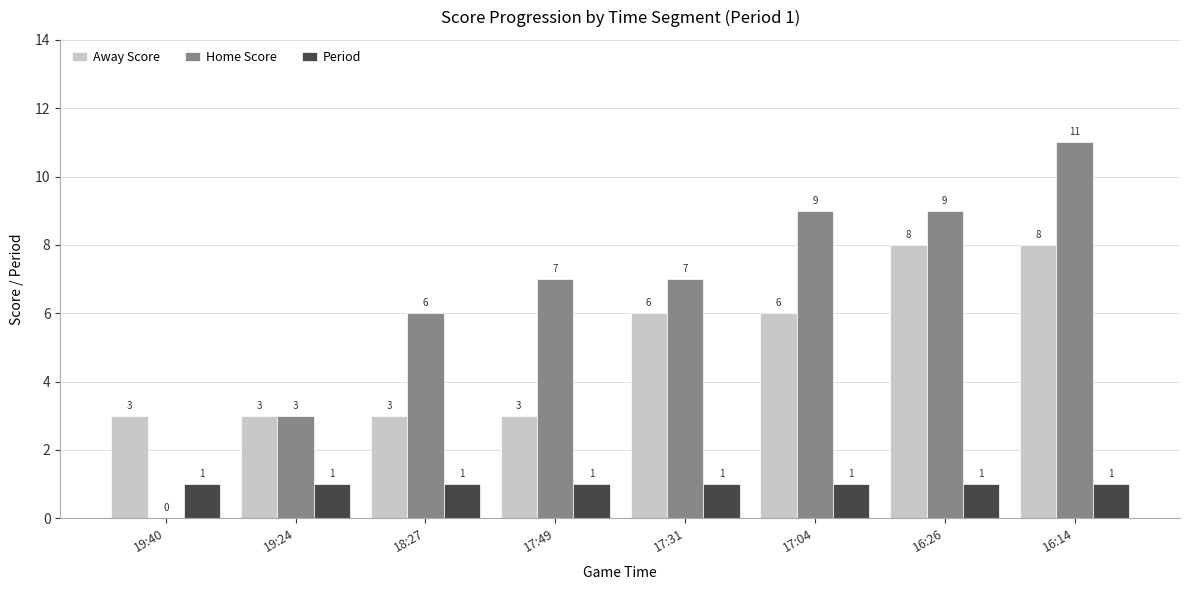

Which category has the highest value in the Home Score series?

16:14